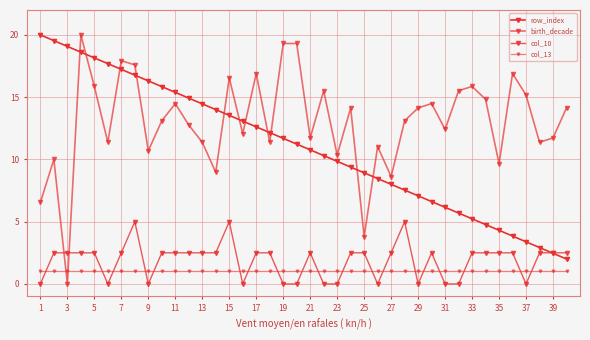

Which series has the largest total across all categories?

birth_decade